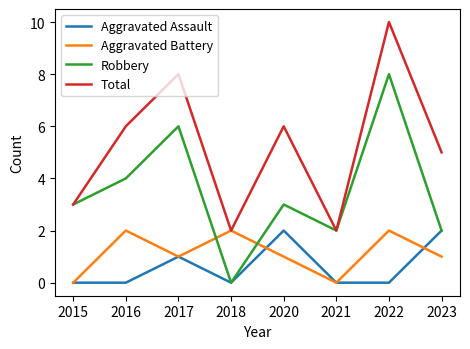

What is the greatest value displayed?

10